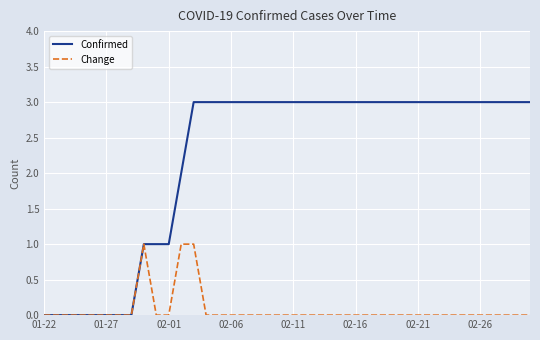

How many lines are shown in the chart?

2